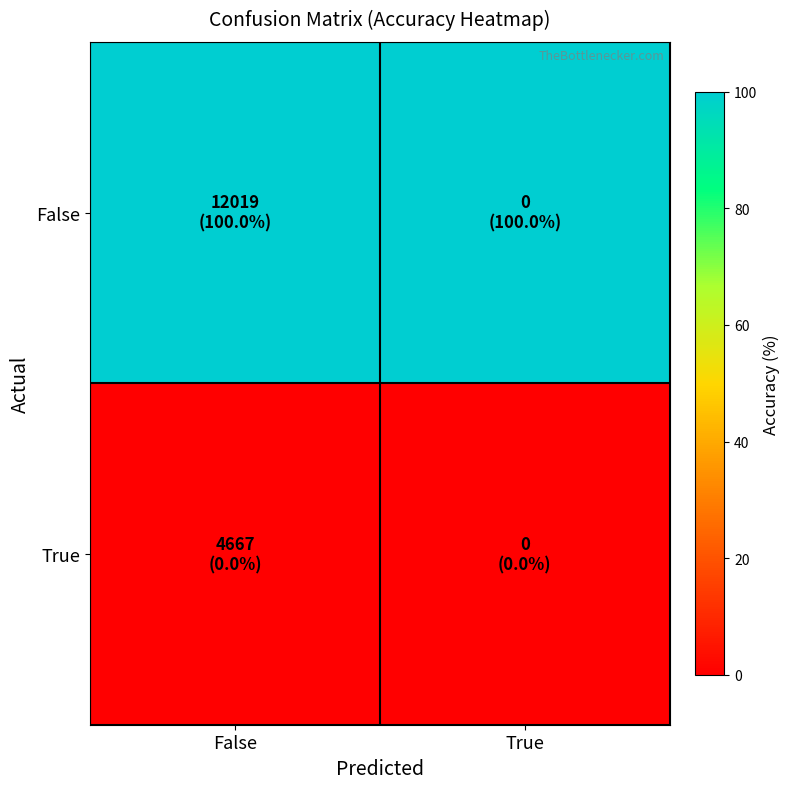

Reading left to right, extract all data points from this chart.

False: False=100	True=100
True: False=0	True=0